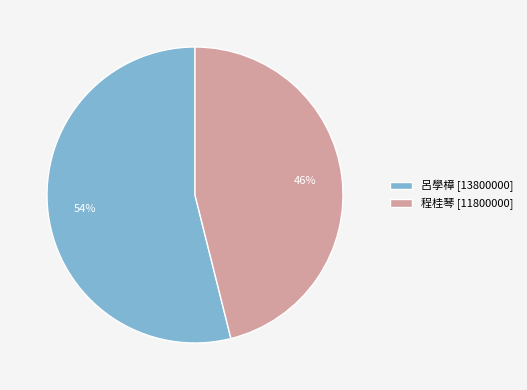

Rank the categories by value from highest to lowest.

呂學樟, 程桂琴